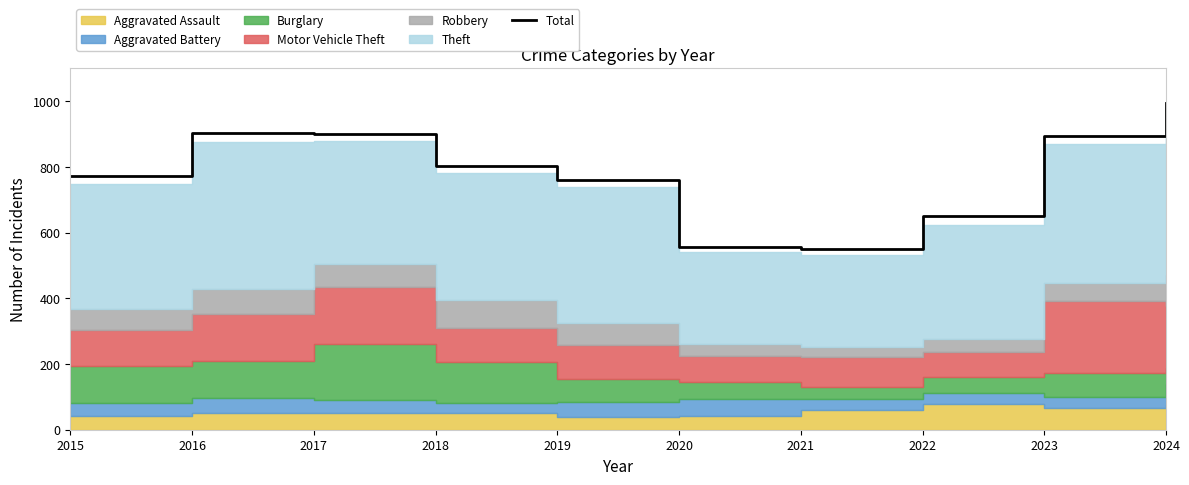

What is the maximum value for Total?

994